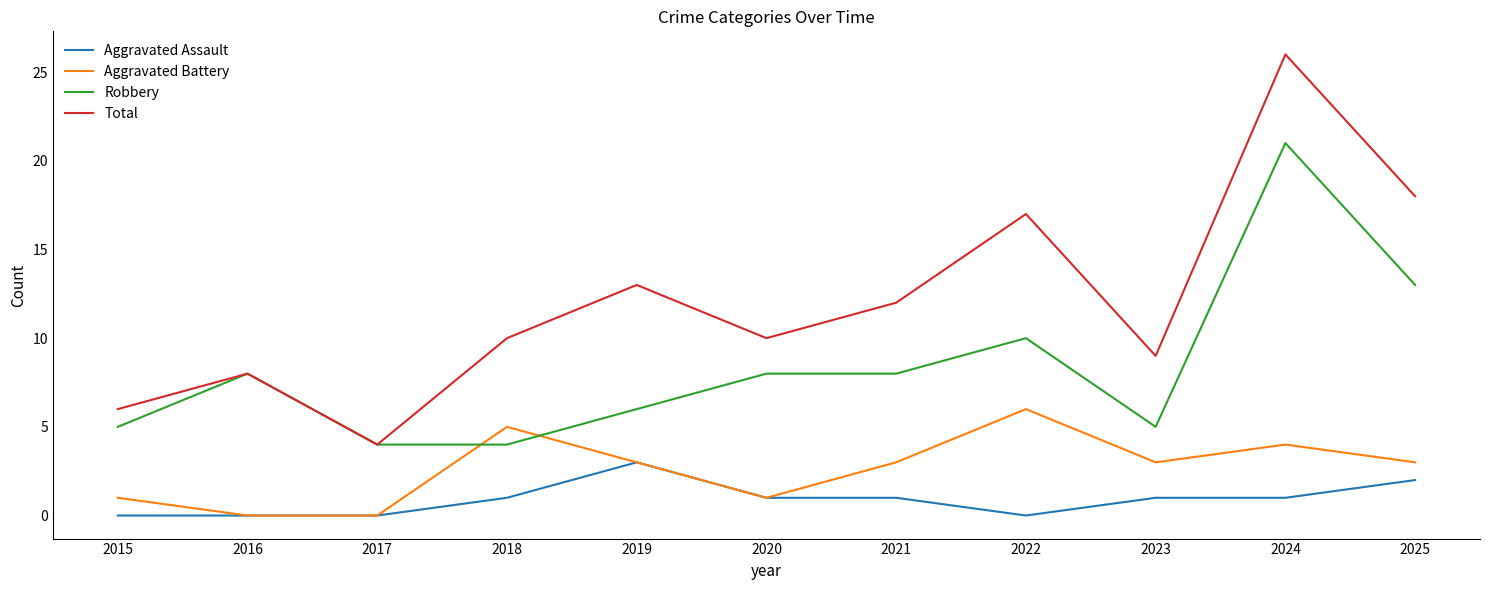

True or false: Robbery has more than 1 interior local peaks.

True